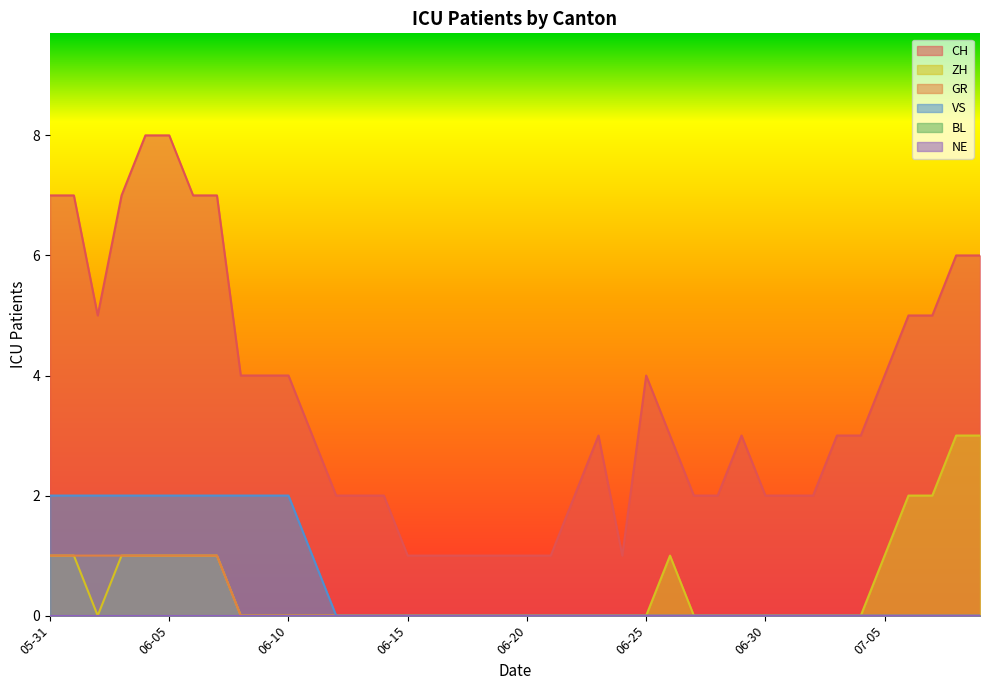

How many positive values does the GR series have?

8